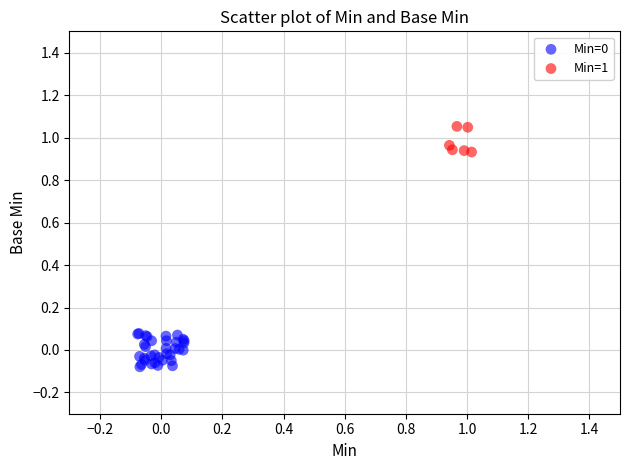

Which series contains the highest Y value?

Min=1